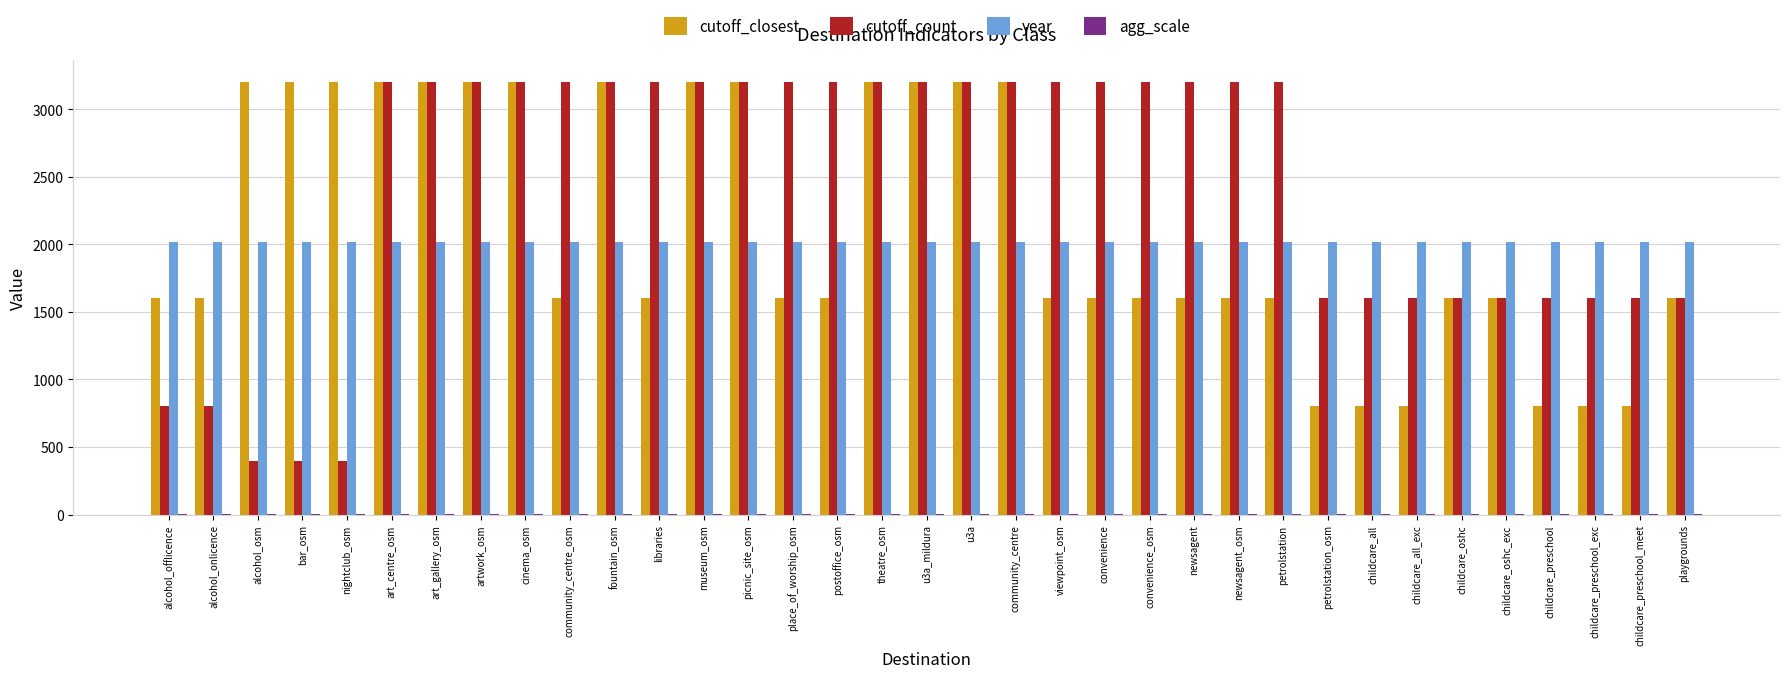

Which series has the largest total across all categories?

cutoff_count